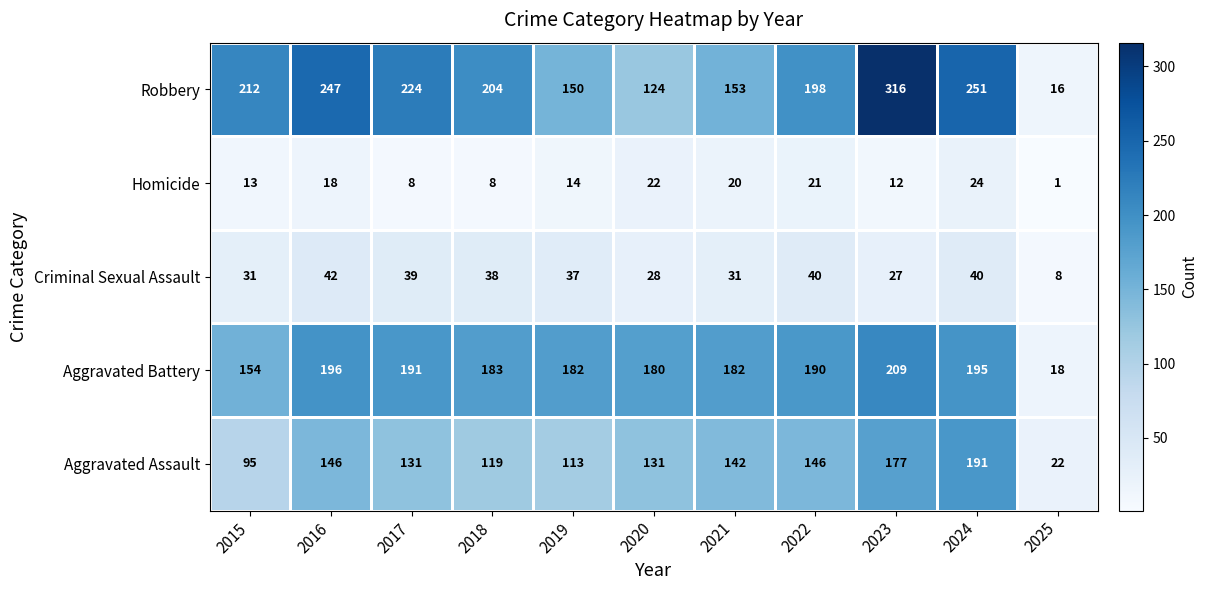

What is the difference between the maximum and minimum values in the Homicide series?

23